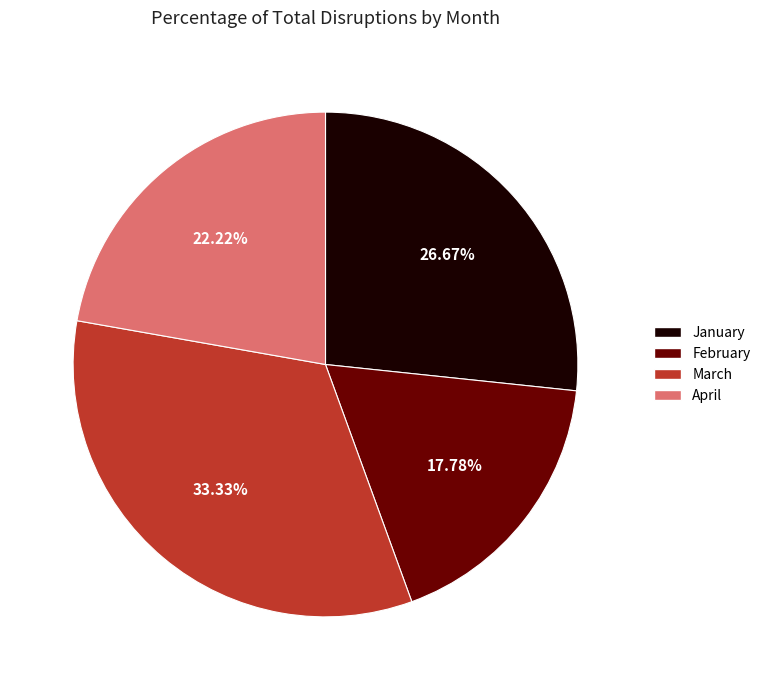

Count the number of slices in the pie.

4